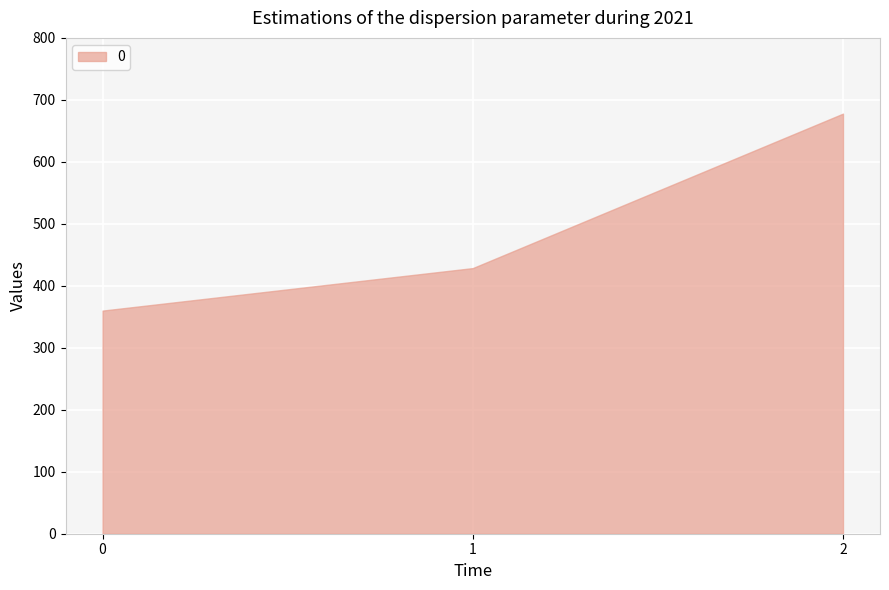

Reading left to right, transcribe all the data shown in this chart.

0=360.0	1=428.6	2=677.8